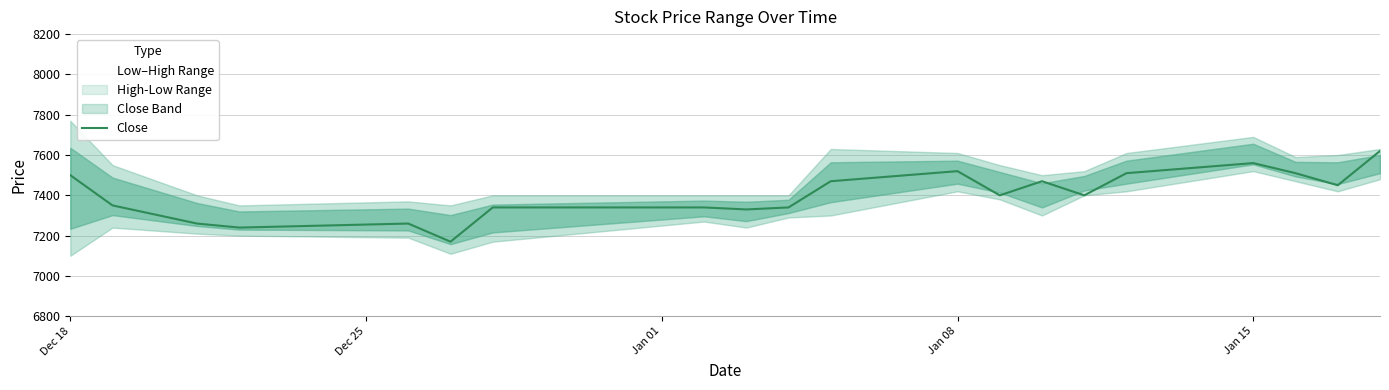

True or false: there are more than 1 points higher than both neighbors.

True